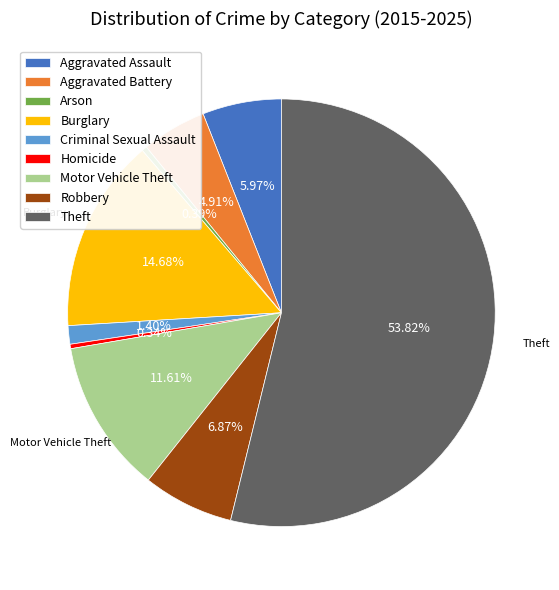

Is the sum of Theft and Arson greater than half?

Yes